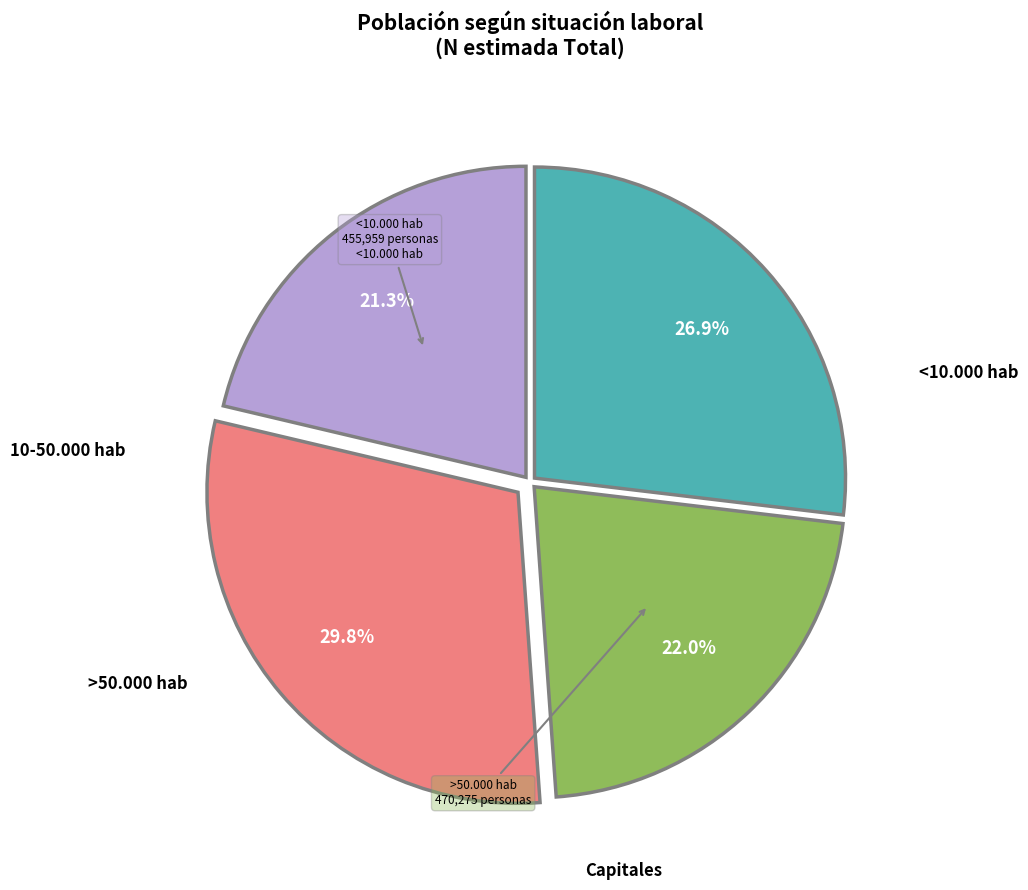

Does any single category account for the majority?

No